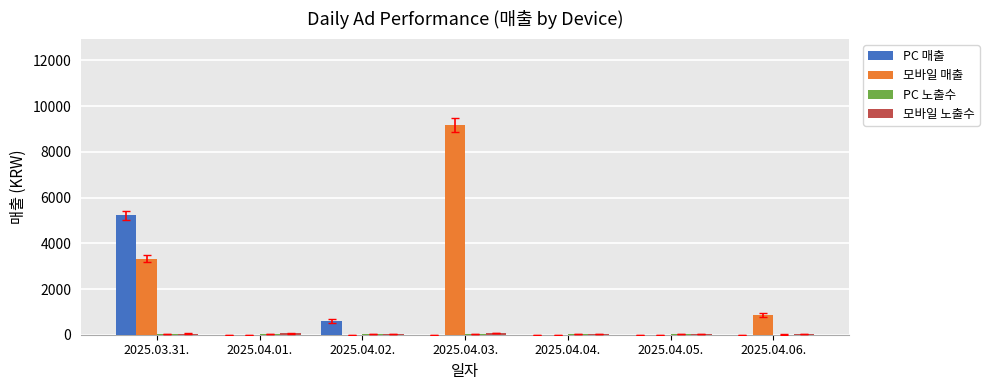

What is the sum of all PC 매출 values?

5830